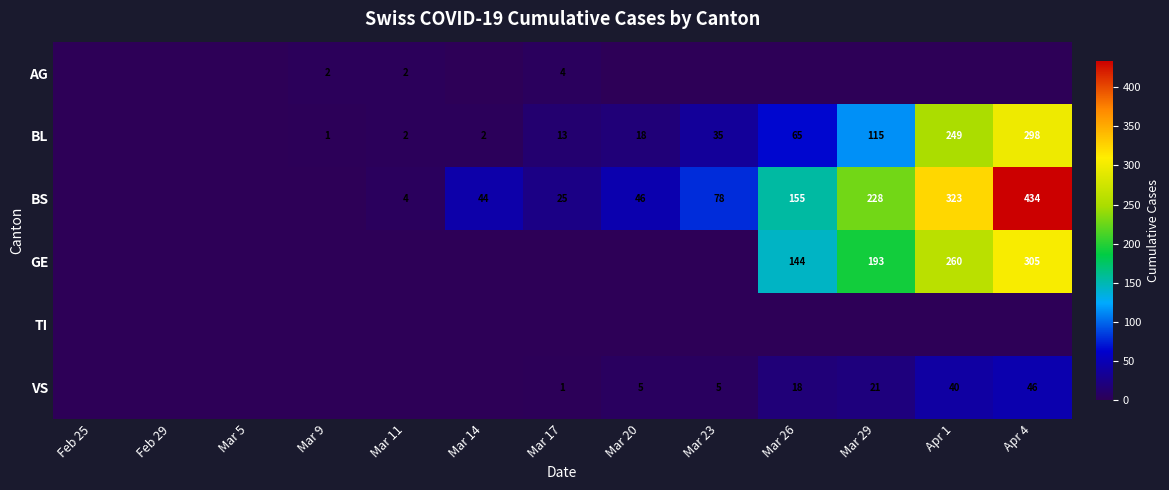

At how many categories does at least one series exceed 105?

4